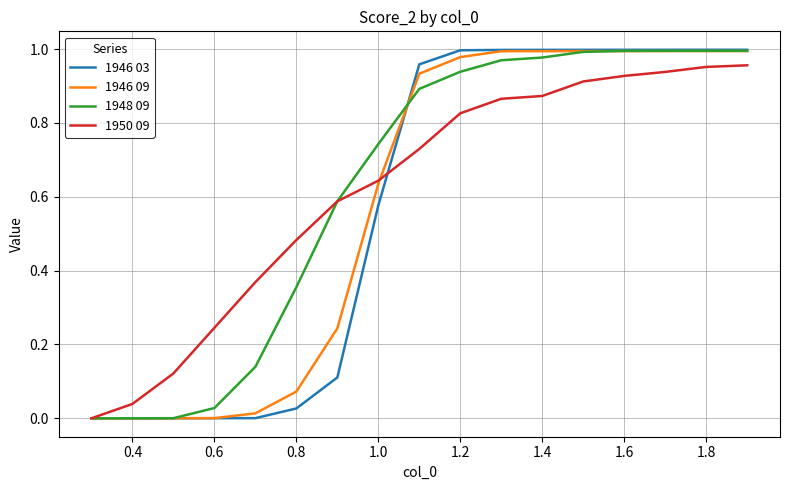

Which series has the largest range (max minus min)?

1946 03